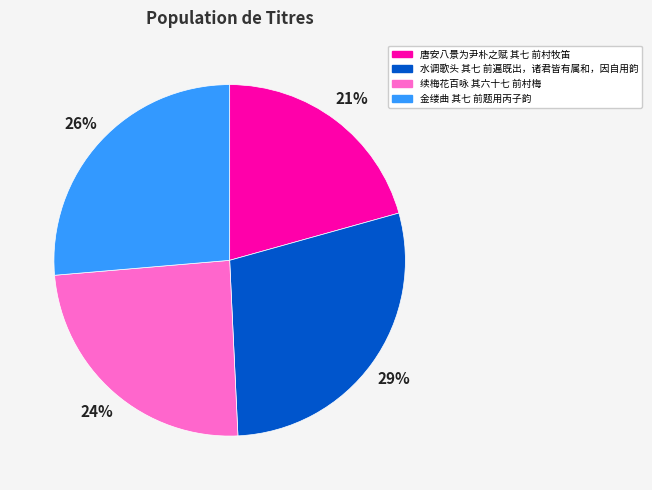

What percentage is the 金缕曲 其七 前题用丙子韵 slice, to the nearest percent?

26%